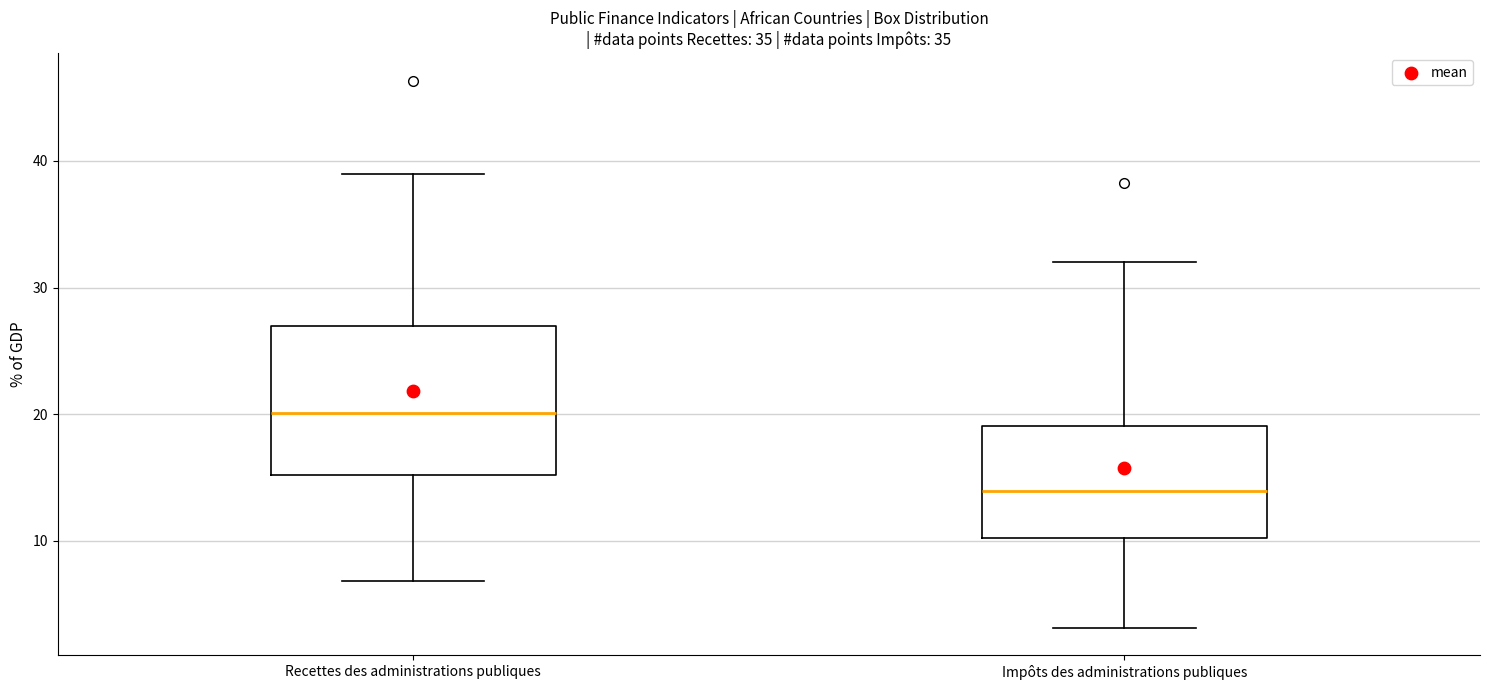

Which box's median line is the lowest?

Impôts des administrations publiques